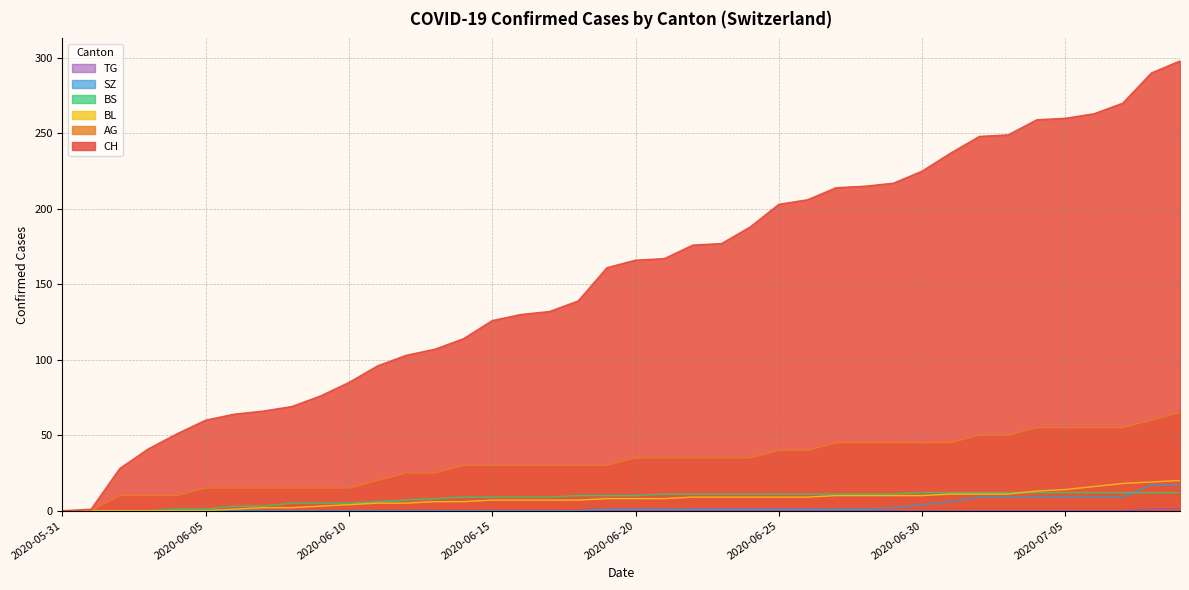

Count the number of data series in this chart.

6